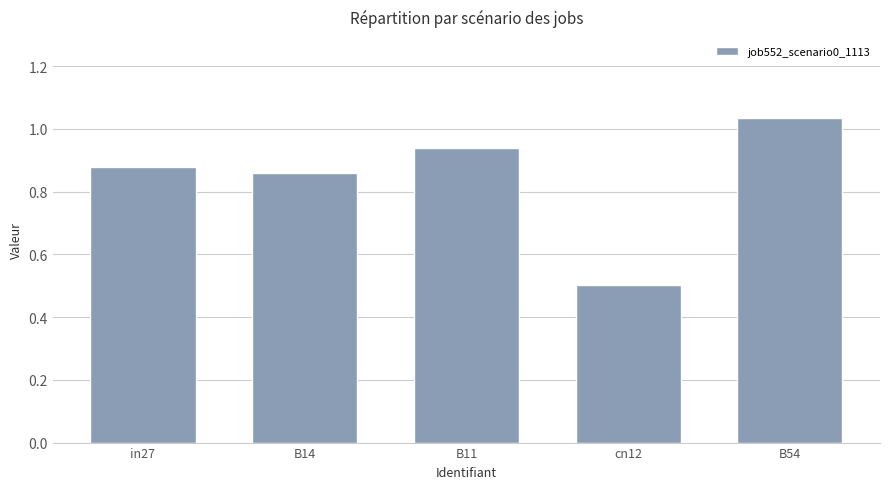

What is the difference between the second highest and minimum values?

0.4